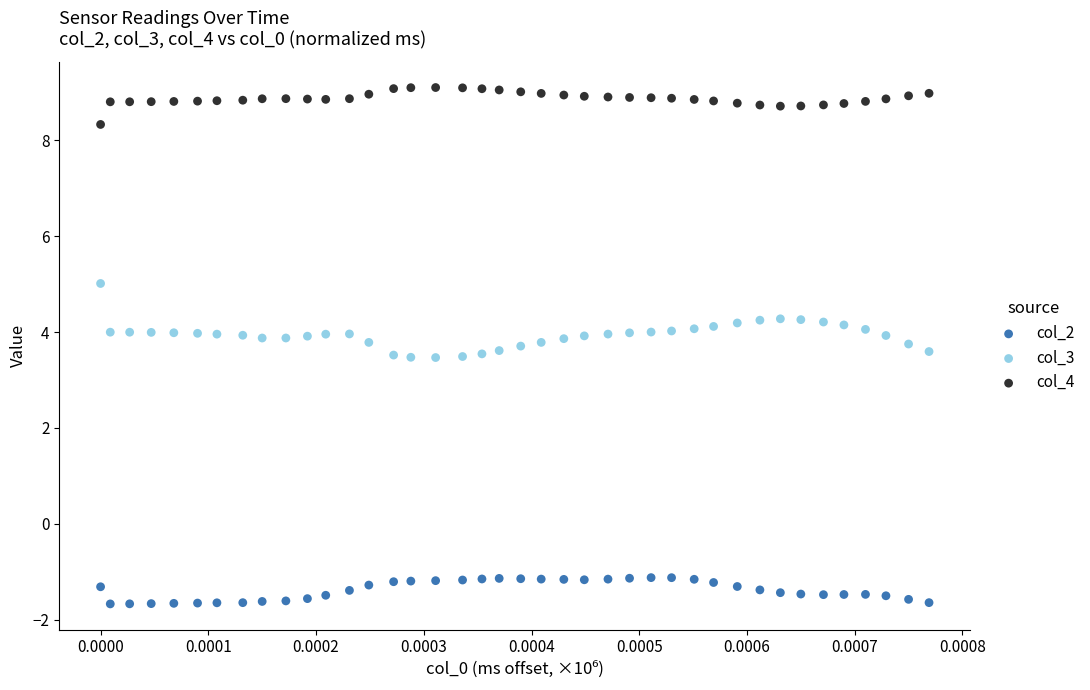

Across all data points, what is the range of Y values (max minus min)?

10.8